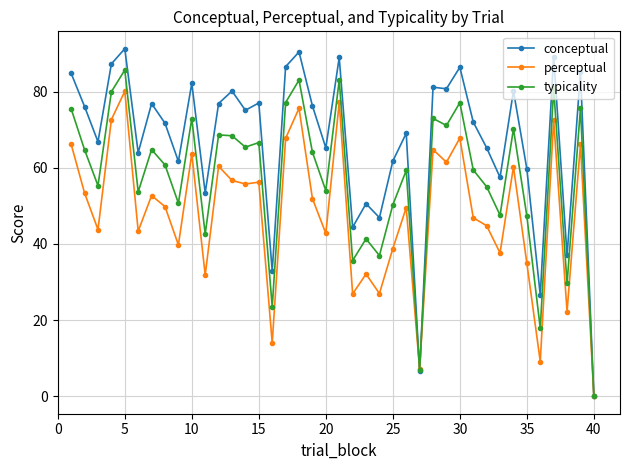

What is the value of the perceptual point at the 20th from the left?

42.8